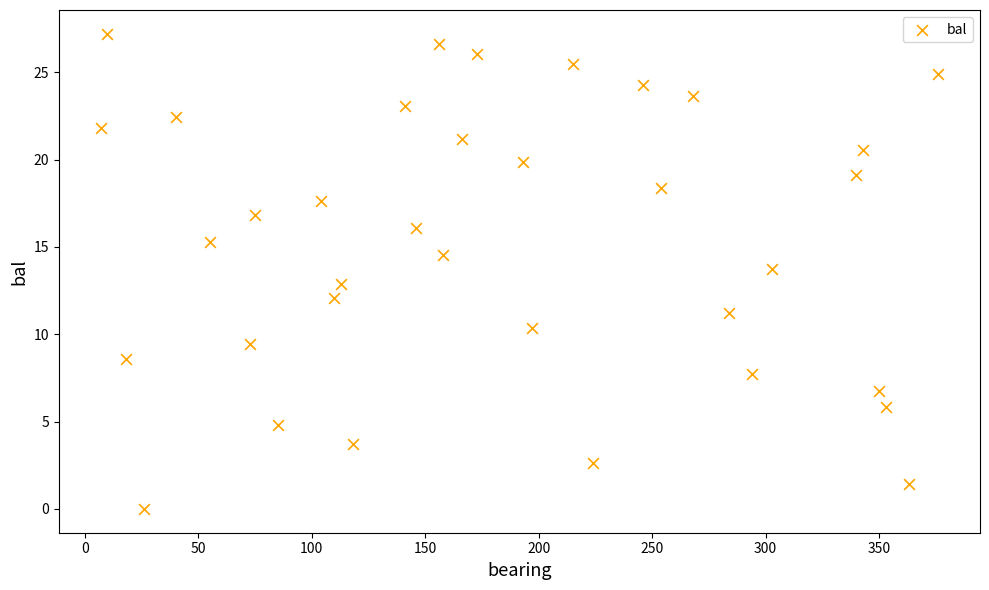

What is the range of X values (max minus min)?

369.0